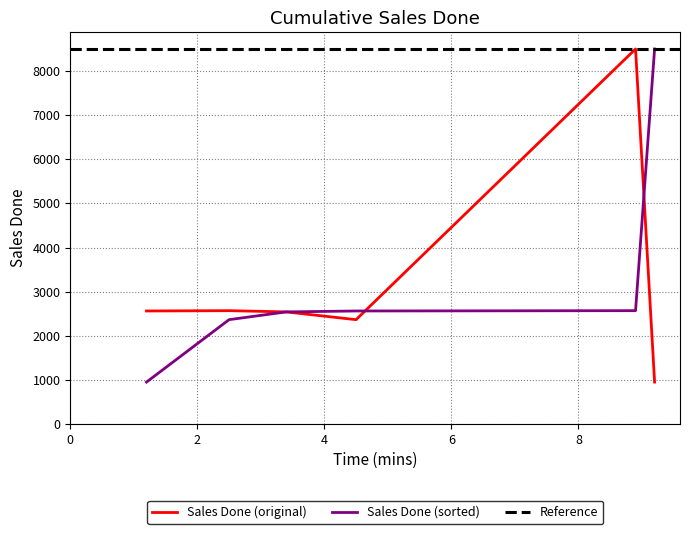

What position from the right is 8.9?

2